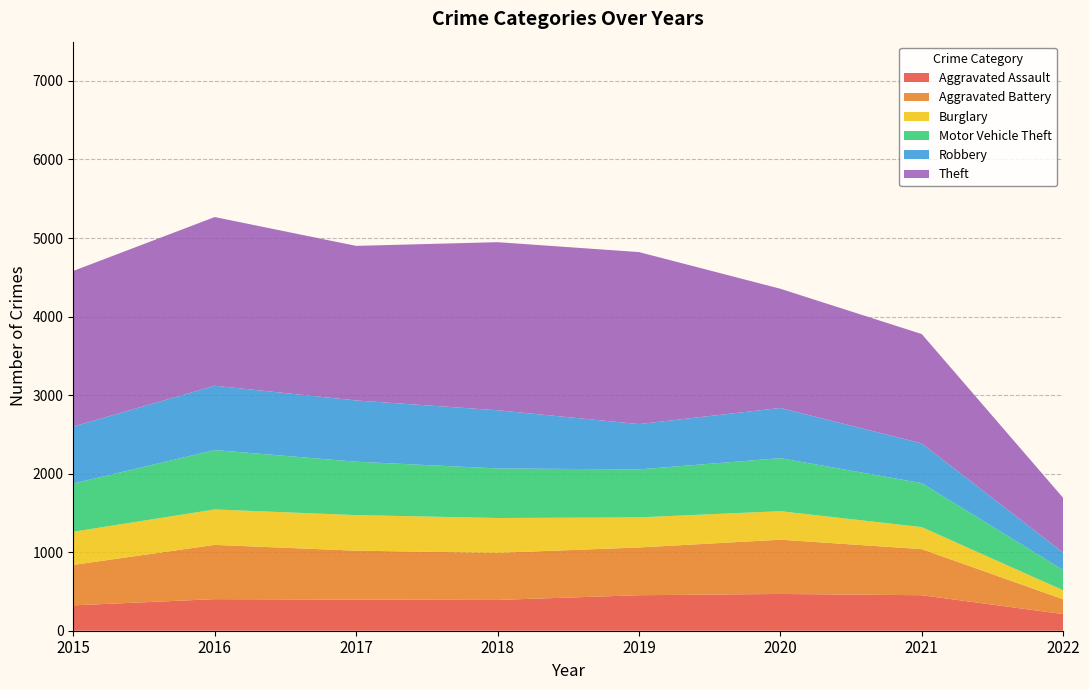

Reading right to left, extract all data points from this chart.

Aggravated Assault: 2022=212	2021=452	2020=468	2019=452	2018=392	2017=396	2016=402	2015=323
Aggravated Battery: 2022=188	2021=587	2020=691	2019=608	2018=600	2017=623	2016=691	2015=515
Burglary: 2022=115	2021=280	2020=363	2019=383	2018=443	2017=453	2016=451	2015=422
Motor Vehicle Theft: 2022=258	2021=560	2020=675	2019=611	2018=631	2017=680	2016=756	2015=614
Robbery: 2022=221	2021=506	2020=639	2019=577	2018=741	2017=780	2016=819	2015=726
Theft: 2022=697	2021=1392	2020=1518	2019=2190	2018=2140	2017=1968	2016=2148	2015=1981